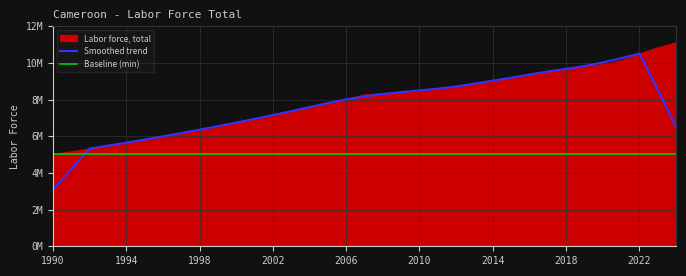

Count the number of categories in the chart.

35